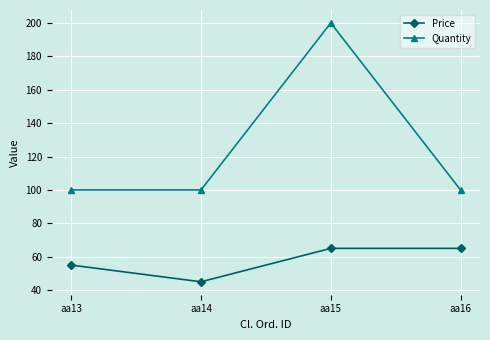

True or false: Price and Quantity cross at least once.

False